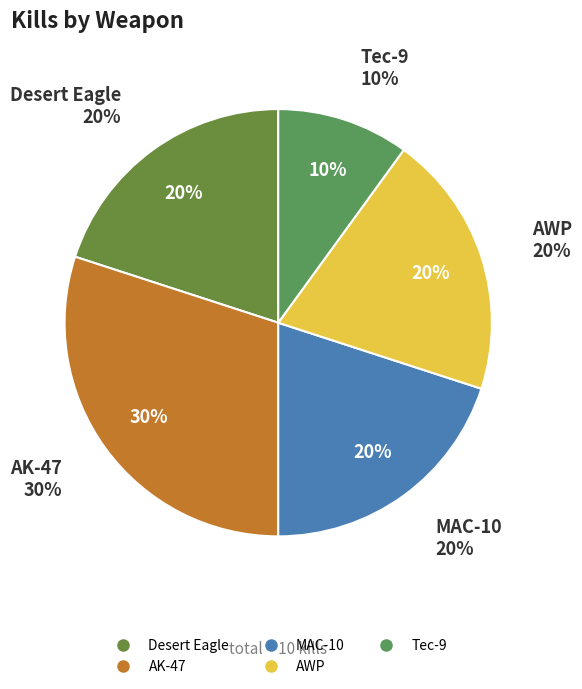

To the nearest percent, what portion does AK-47 represent?

30%